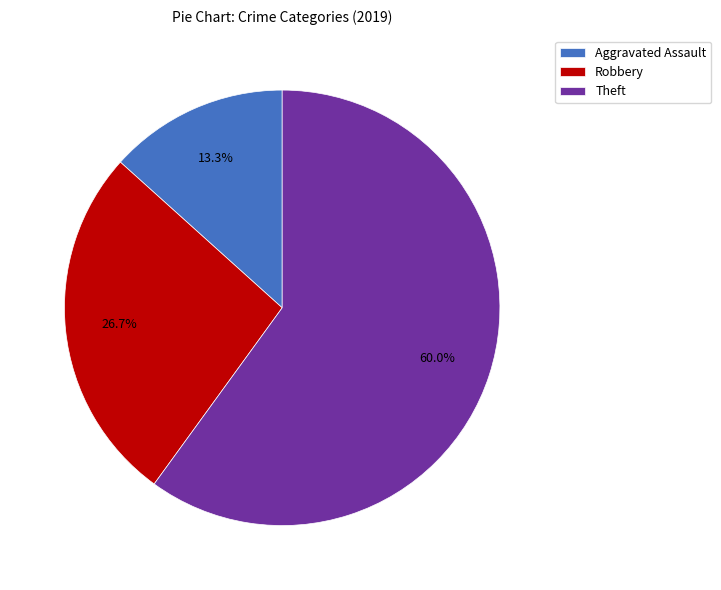

Is it true that Aggravated Assault is 24% of the pie?

False